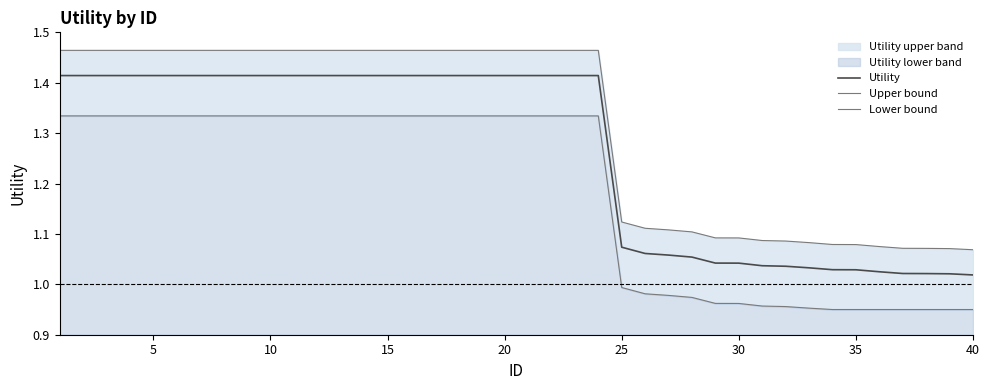

How many data points does each series have?

40